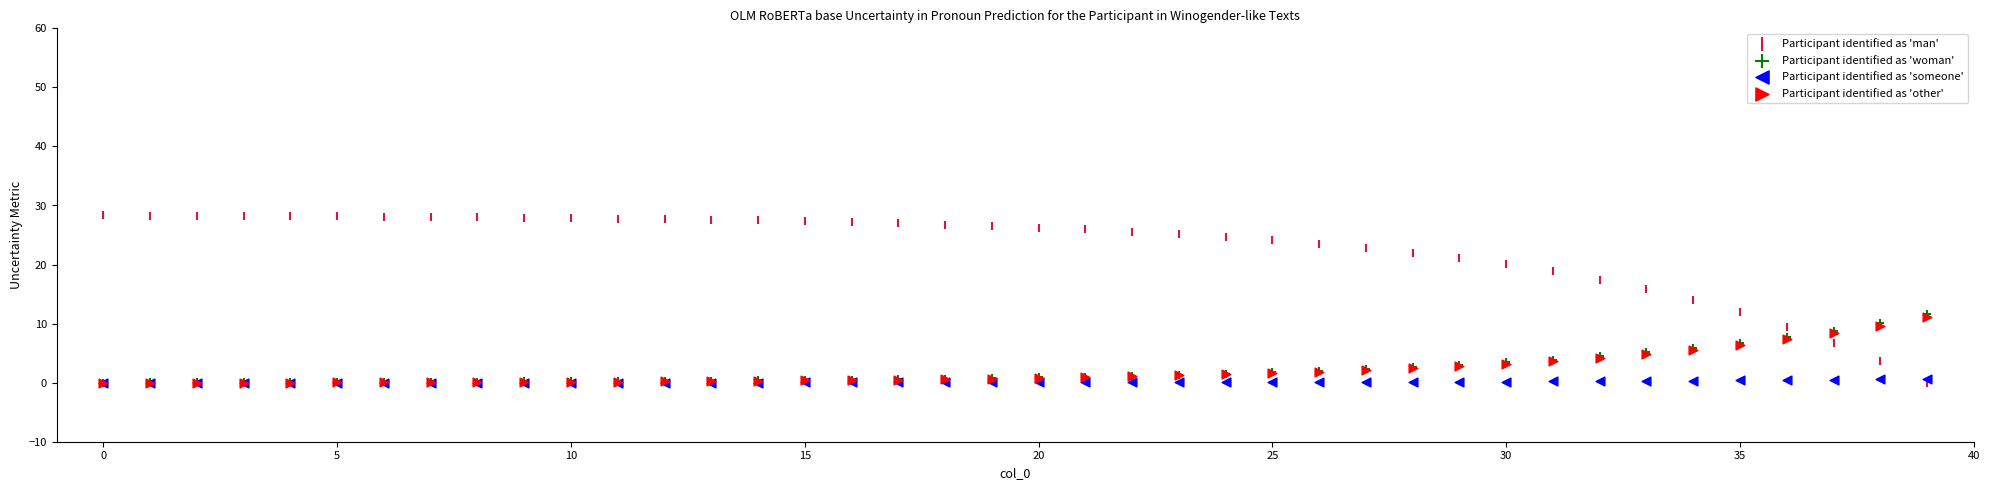

What are all the series names shown in the legend?

Participant identified as 'man', Participant identified as 'woman', Participant identified as 'someone', Participant identified as 'other'